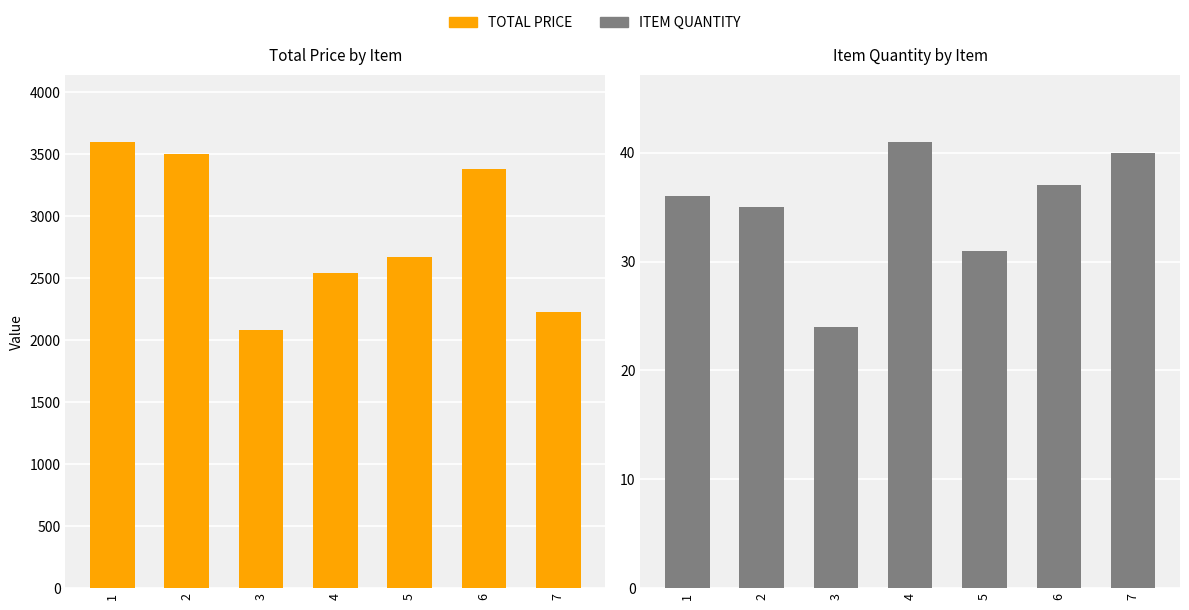

The value of TOTAL PRICE at 5 is 4046.4. True or false?

False